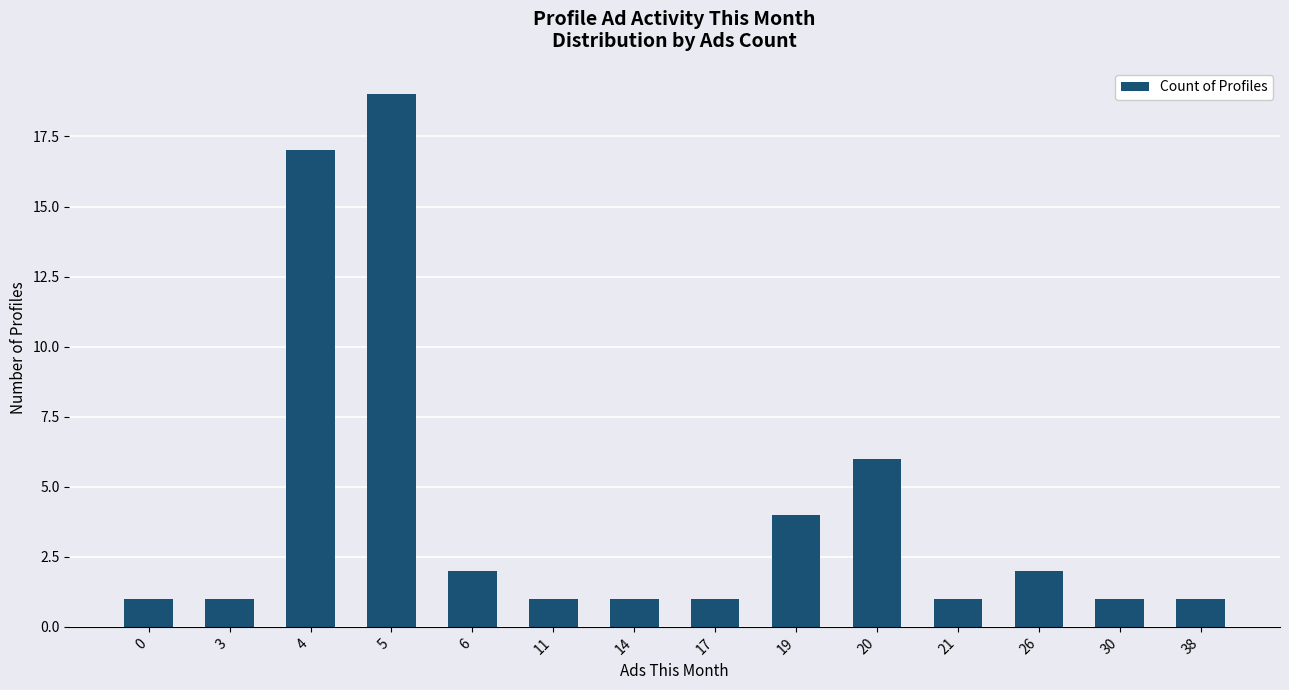

What is the greatest value displayed?

19